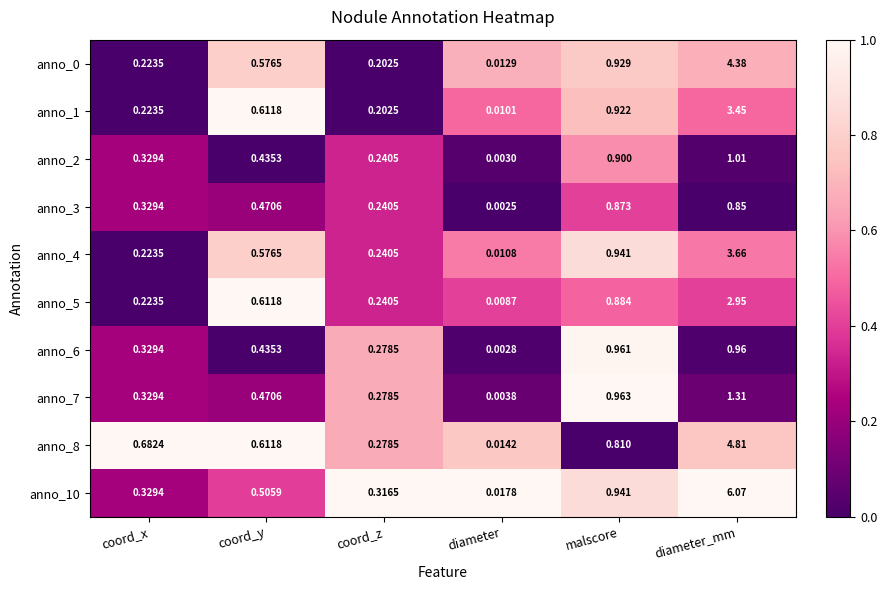

What is the total value across all series at coord_x?

3.2